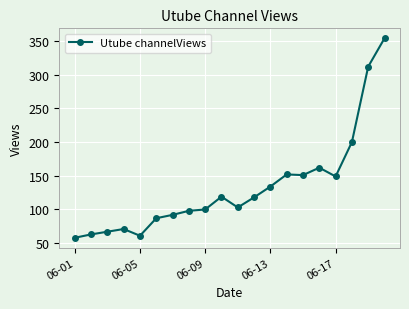

What is the maximum value shown in the chart?

354